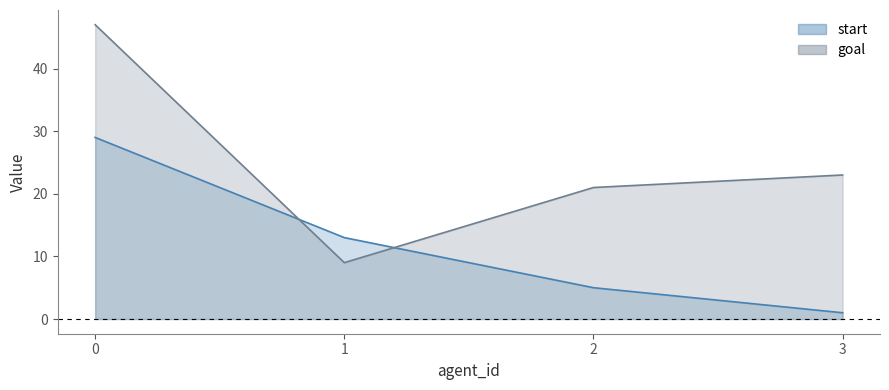

How many values in the start series exceed 13?

1